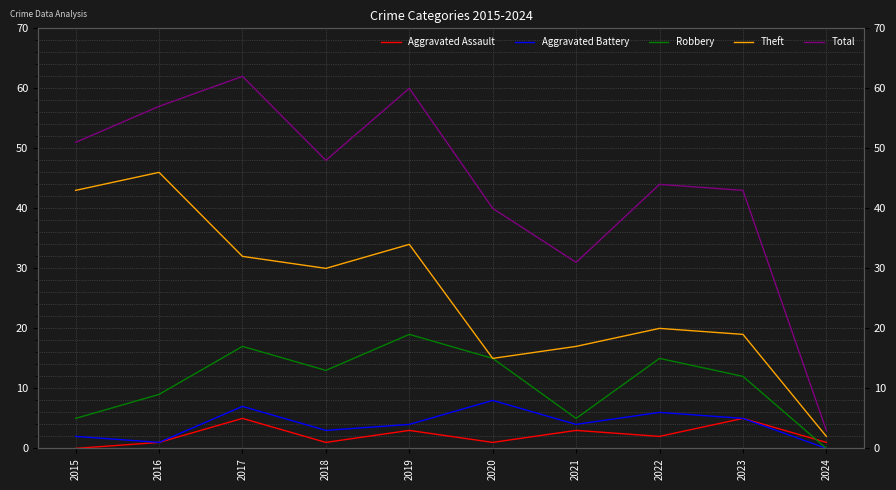

List the labels in order of Aggravated Assault value, smallest first.

2015, 2016, 2018, 2020, 2024, 2022, 2019, 2021, 2017, 2023